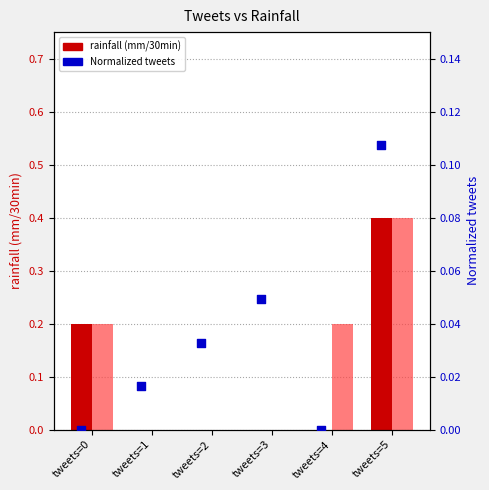

What is the total value across all series at tweets=4?

0.2